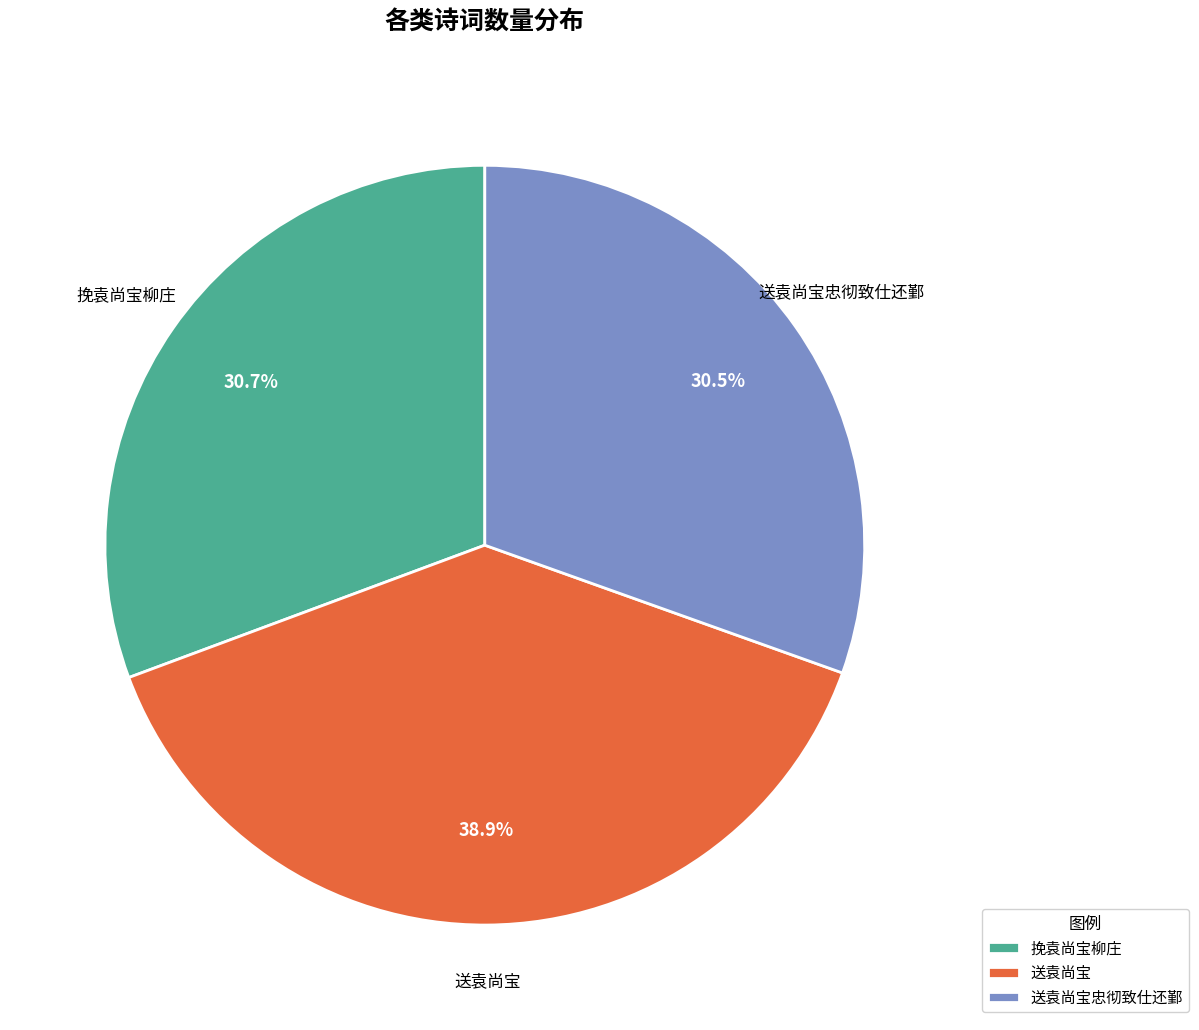

Is there a majority slice in this chart?

No